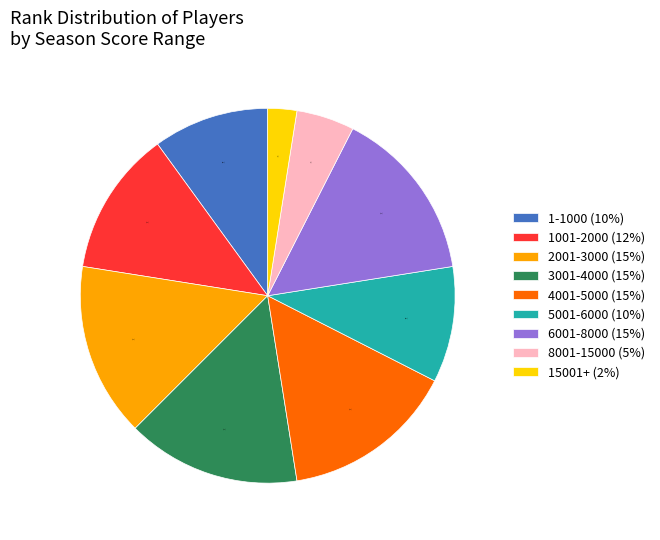

Do 1-1000 (10%) and 5001-6000 (10%) together represent more than half of the pie?

No